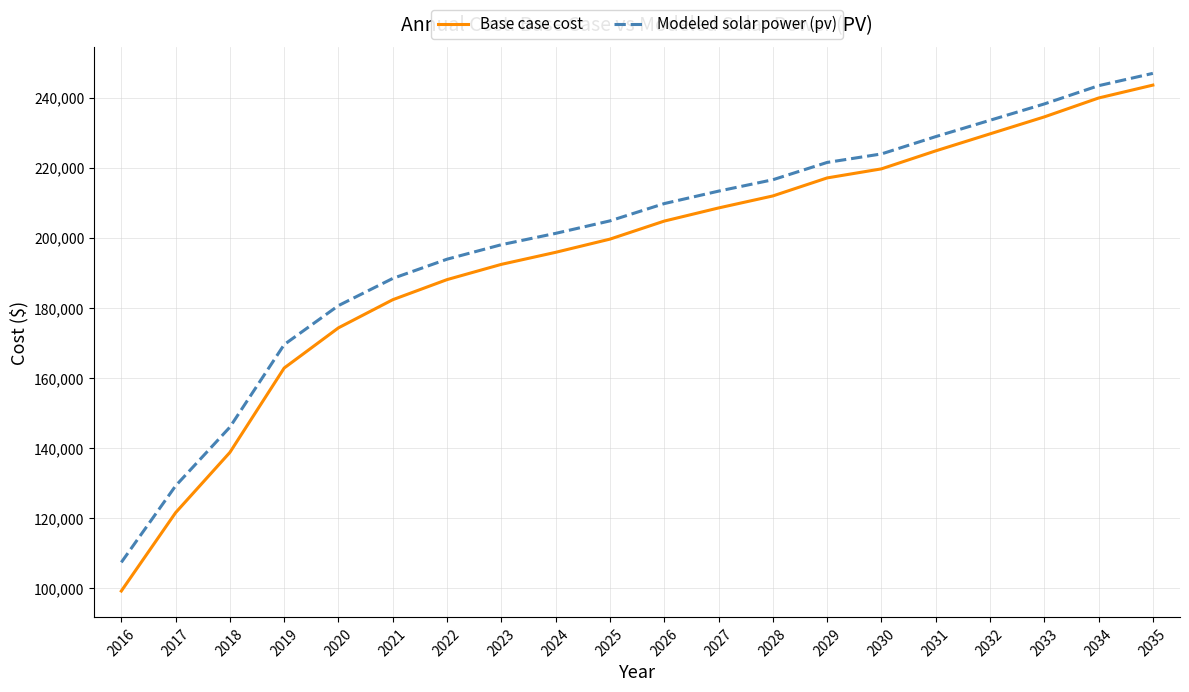

Rank the series by their maximum value, from lowest to highest.

Base case cost, Modeled solar power (pv)